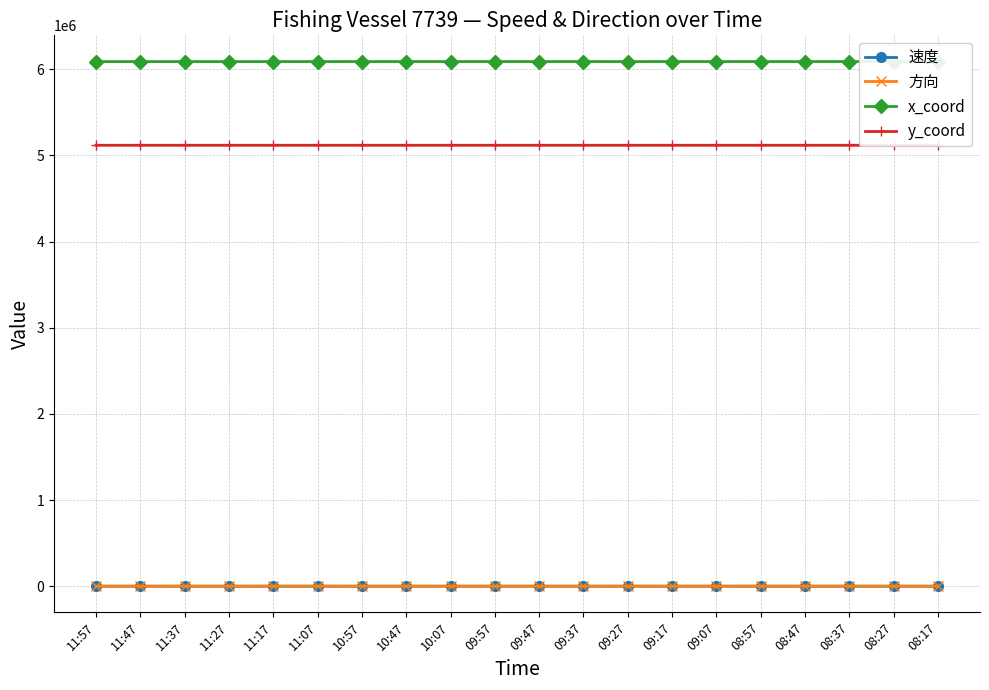

The 方向 series shows 91.0 at 09:07. True or false?

True